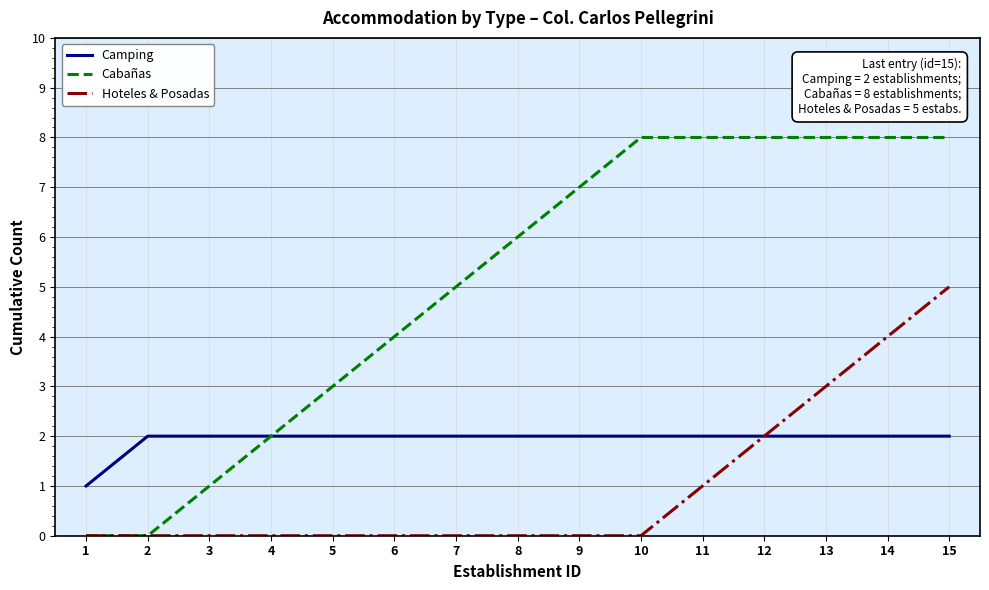

How many Camping values are between 2 and 3?

14